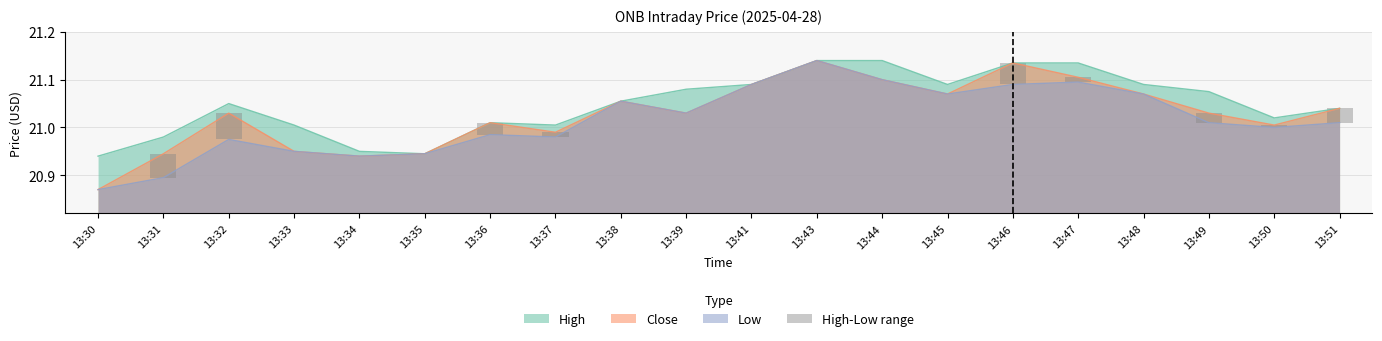

At which label is the value closest to 0?

13:30